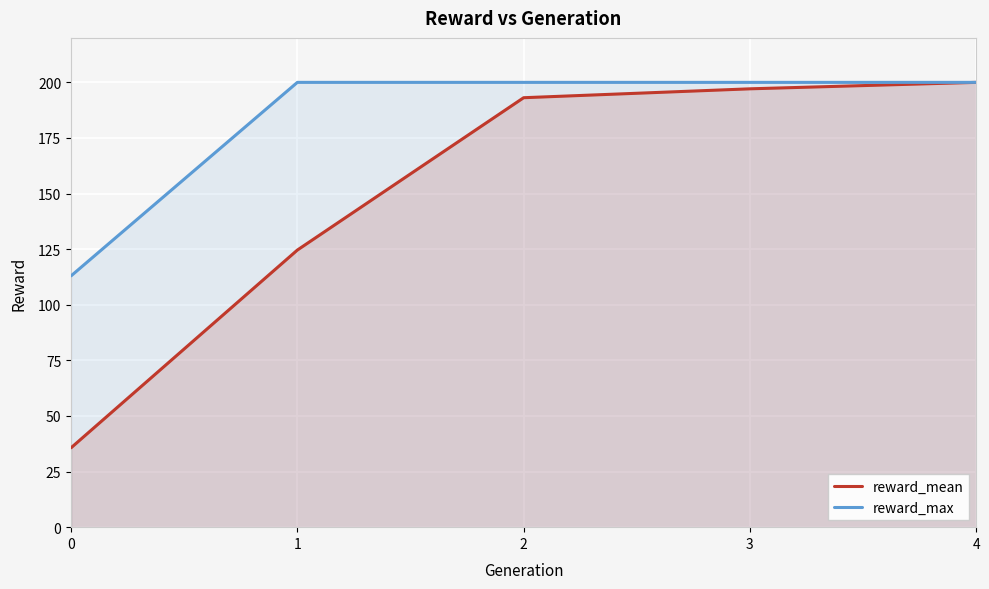

What is the average value of the reward_mean series?

150.1